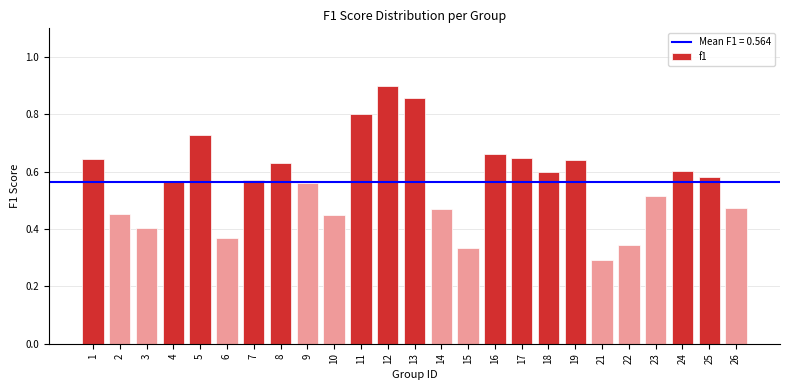

Which has a higher value, 11 or 13?

13